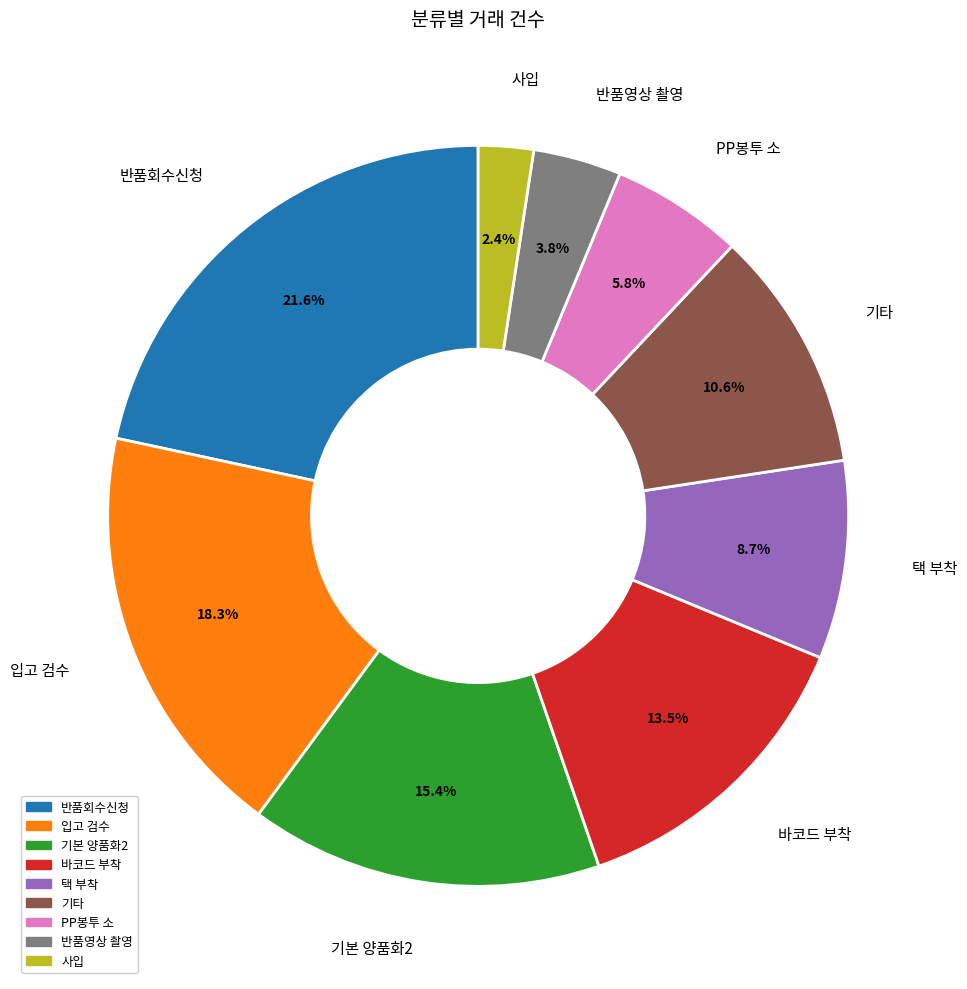

What is the largest slice in the pie chart?

반품회수신청